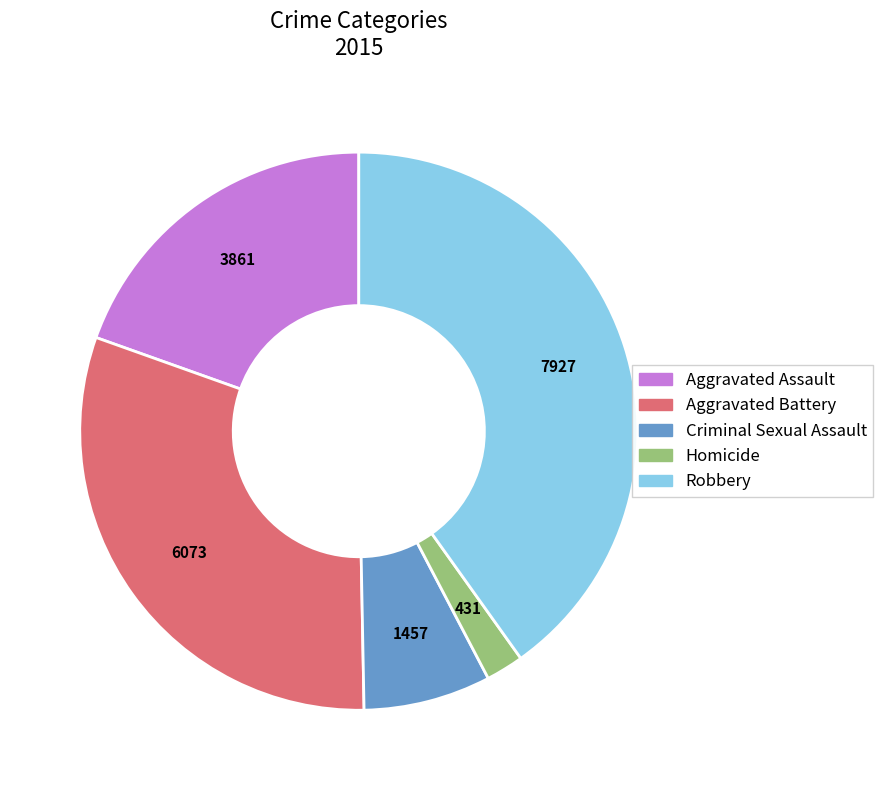

Do Homicide and Criminal Sexual Assault together represent more than half of the pie?

No